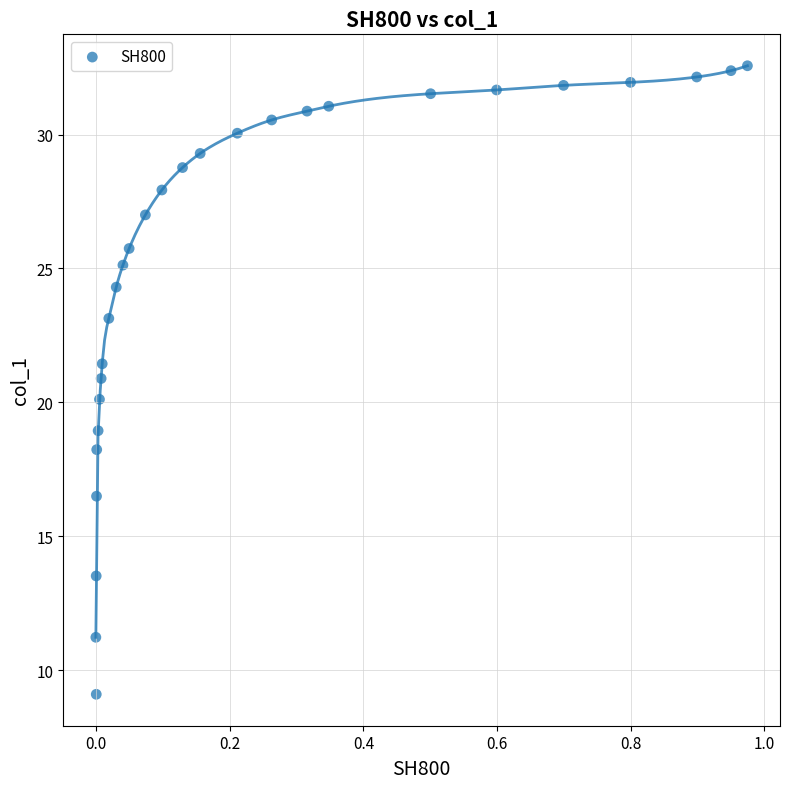

What is the range of X values (max minus min)?

1.0